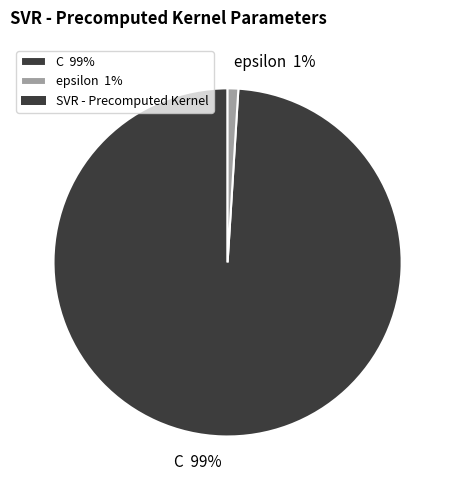

How many segments does this pie chart have?

2